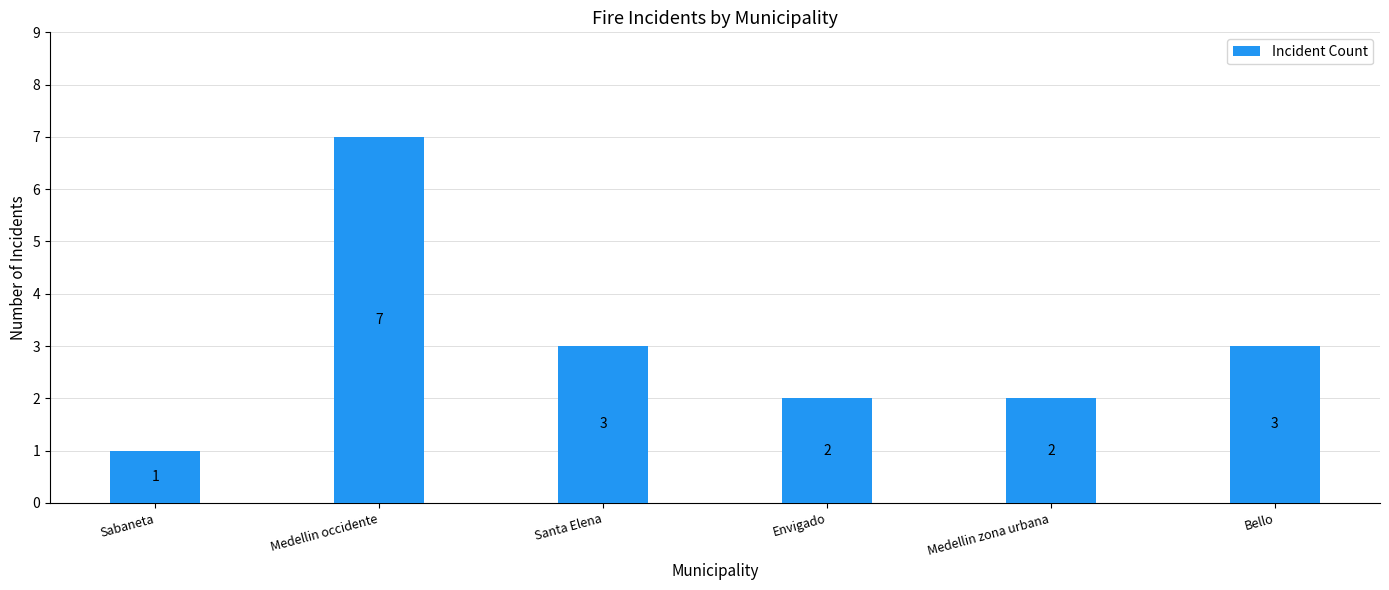

What is the sum of all values?

18